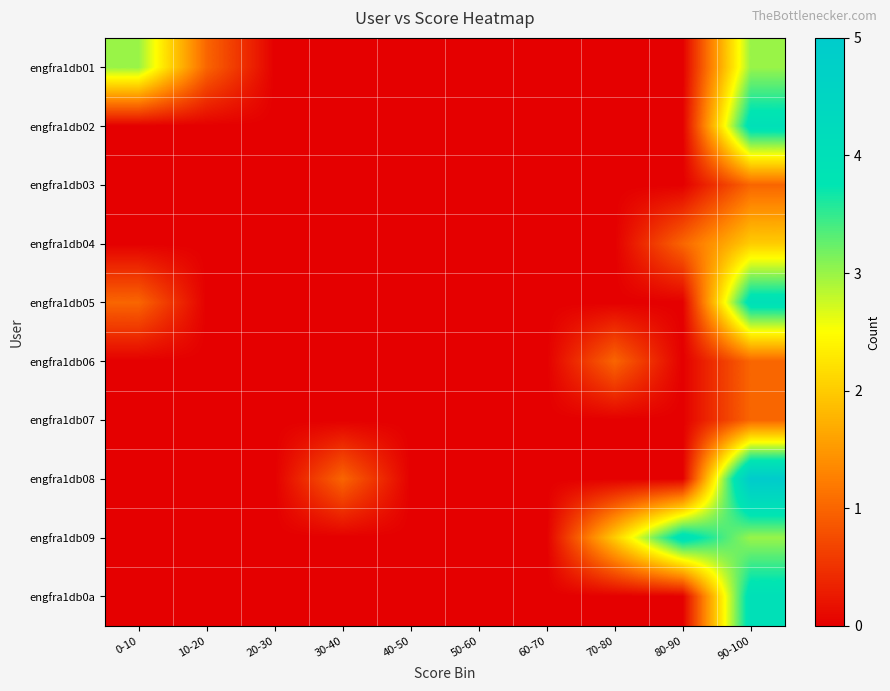

What is the total value across all series at 80-90?

5